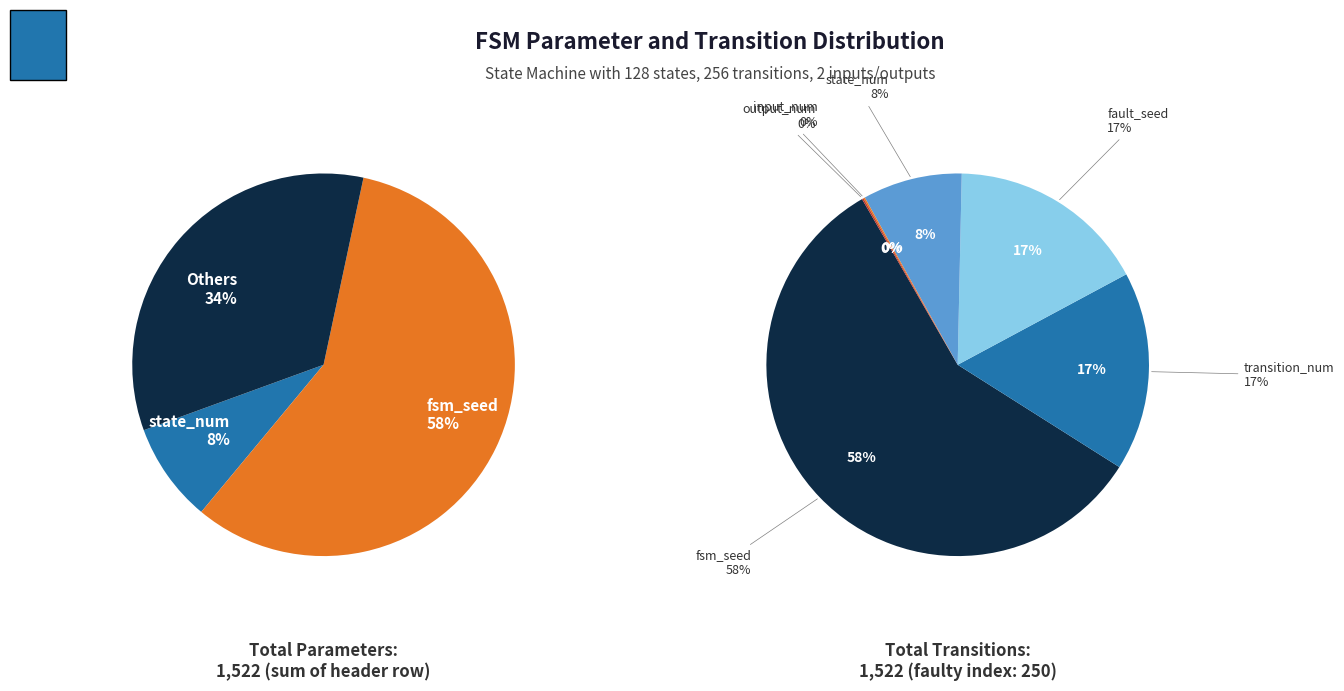

To the nearest percent, what is the average slice percentage?

17%